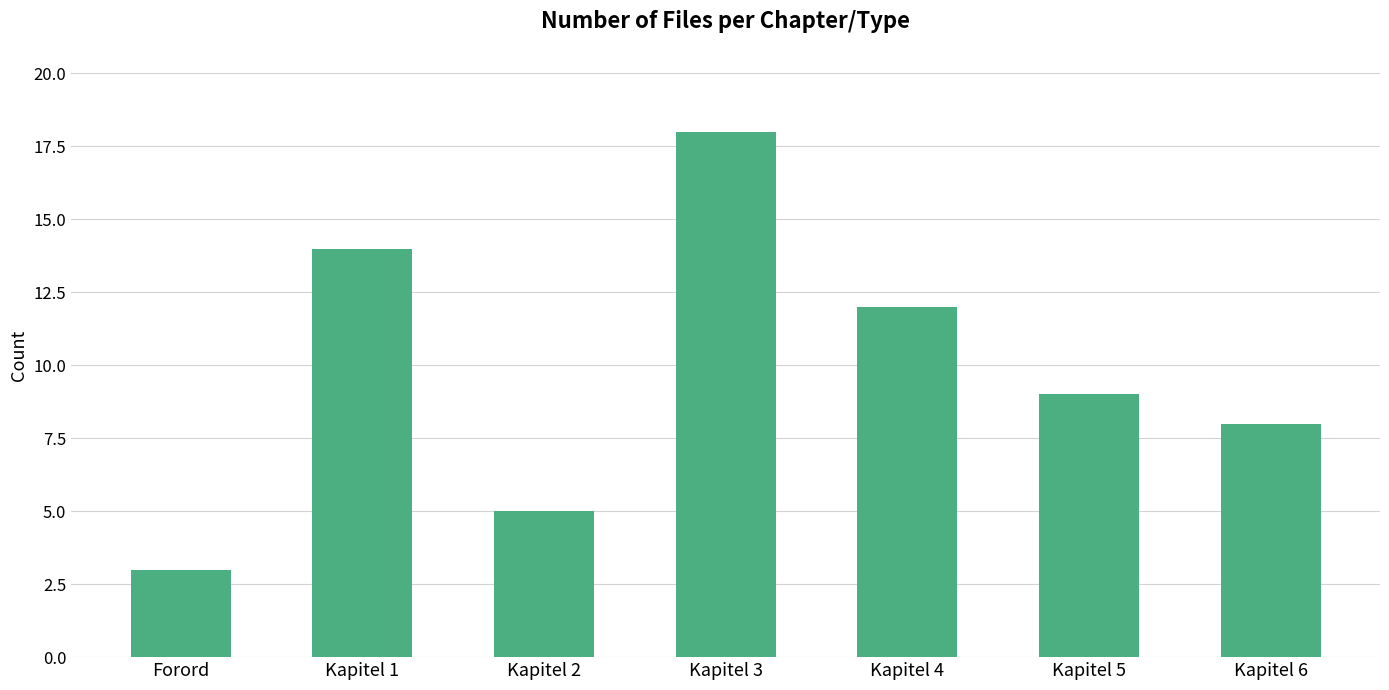

What is the average value?

10